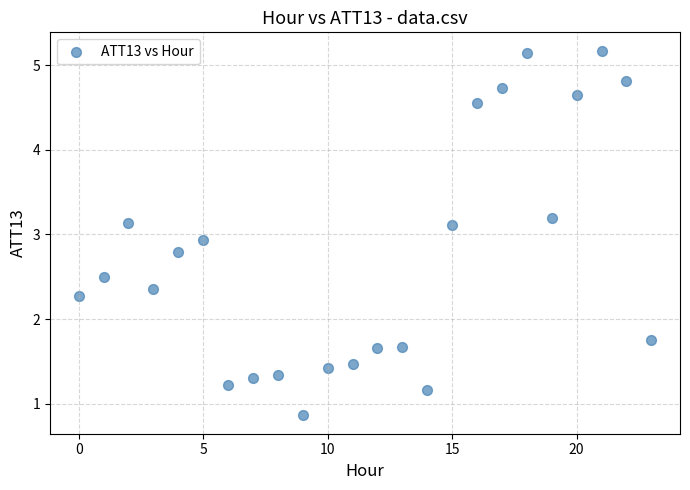

What is the range of Y values (max minus min)?

4.3